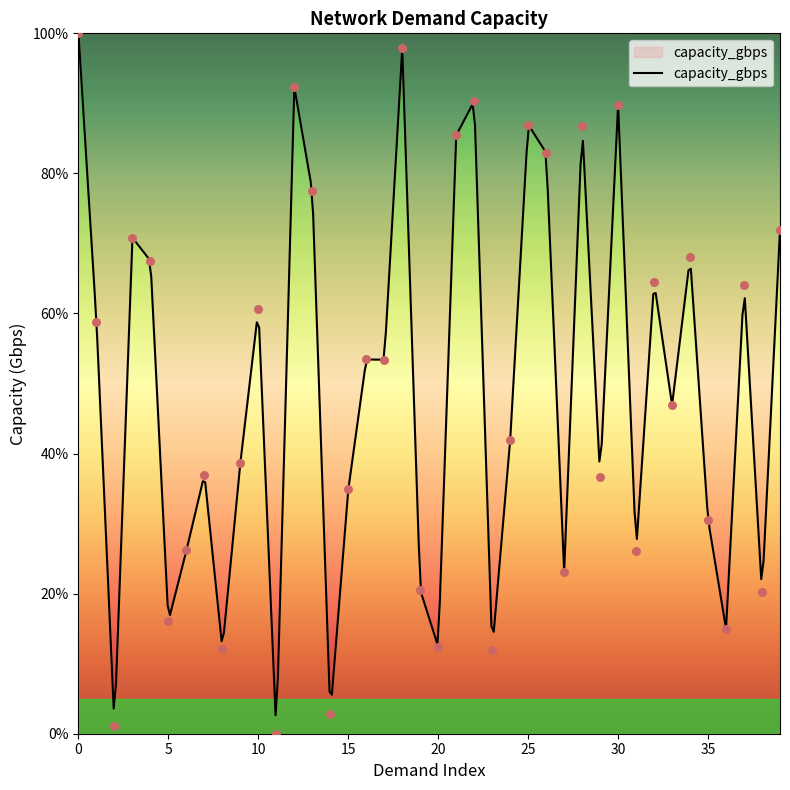

Approximately how many times larger is the value at 10 compared to 23?

5.1